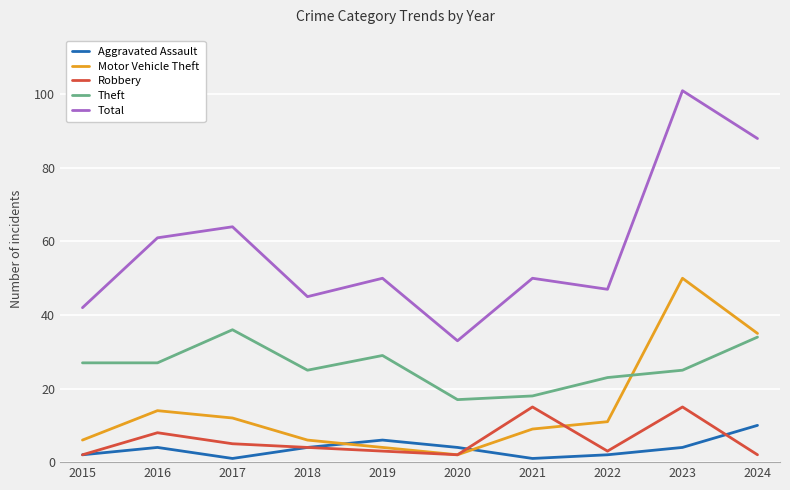

What is the difference between the second highest and minimum values in the Total series?

55